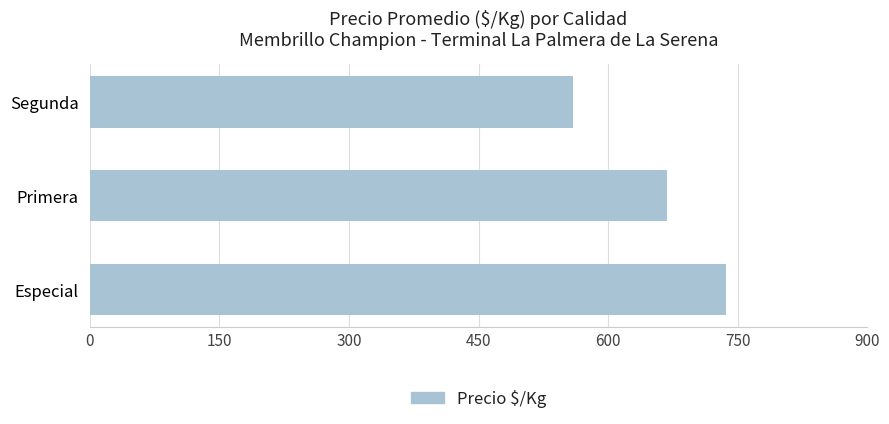

The chart shows a value of 373 at Especial. True or false?

False